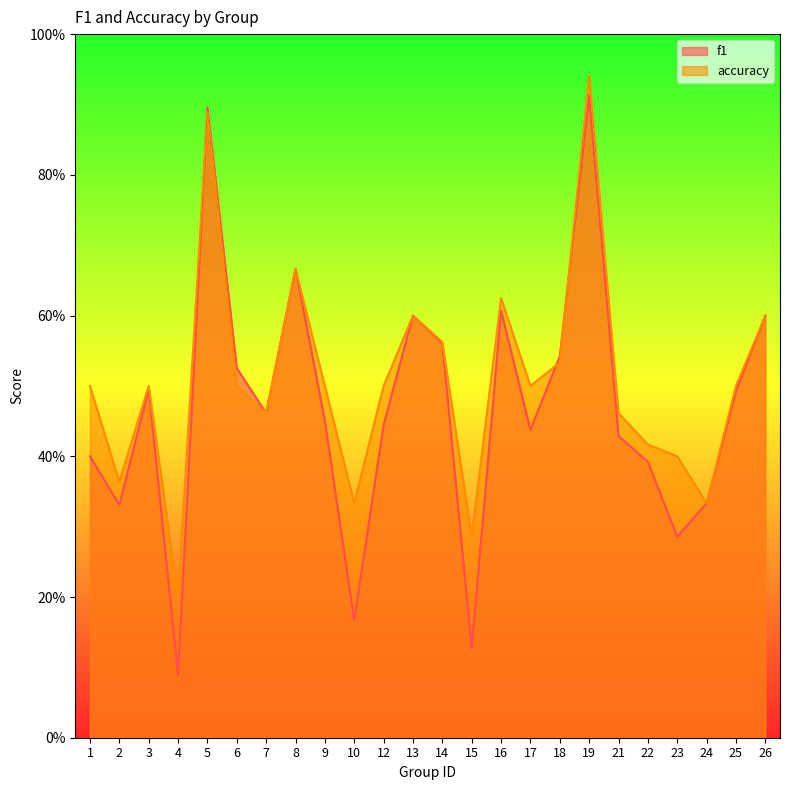

How many lines are shown in the chart?

2